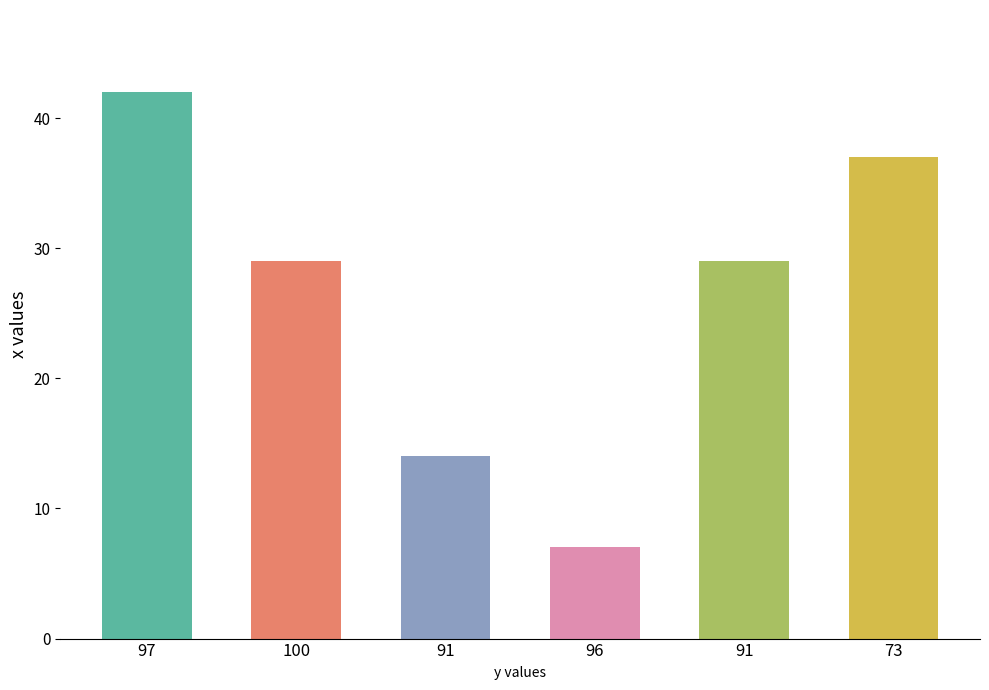

Where does the data first go above 21?

97